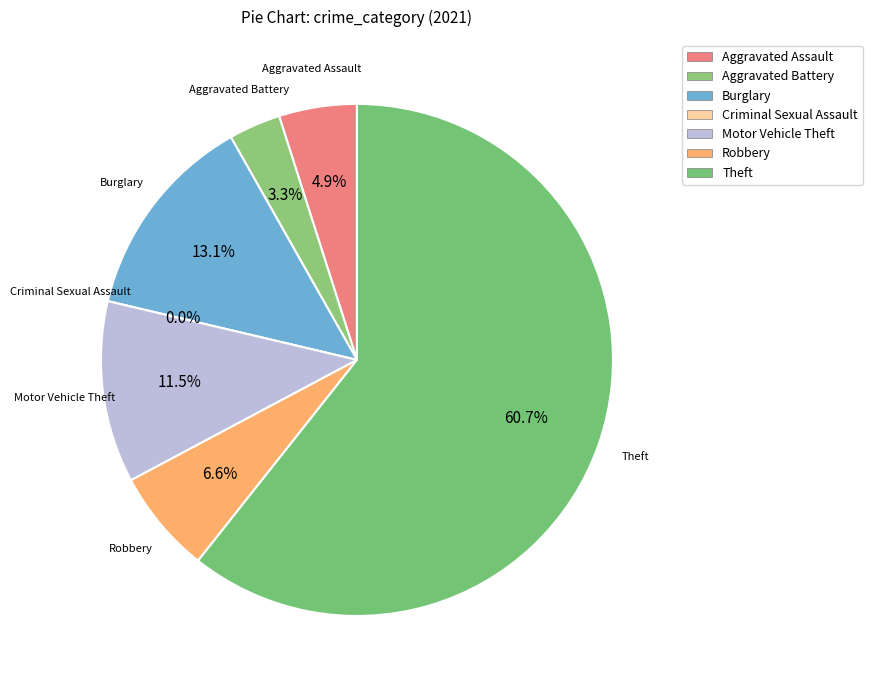

To the nearest percent, what percentage of the pie is Burglary?

13%